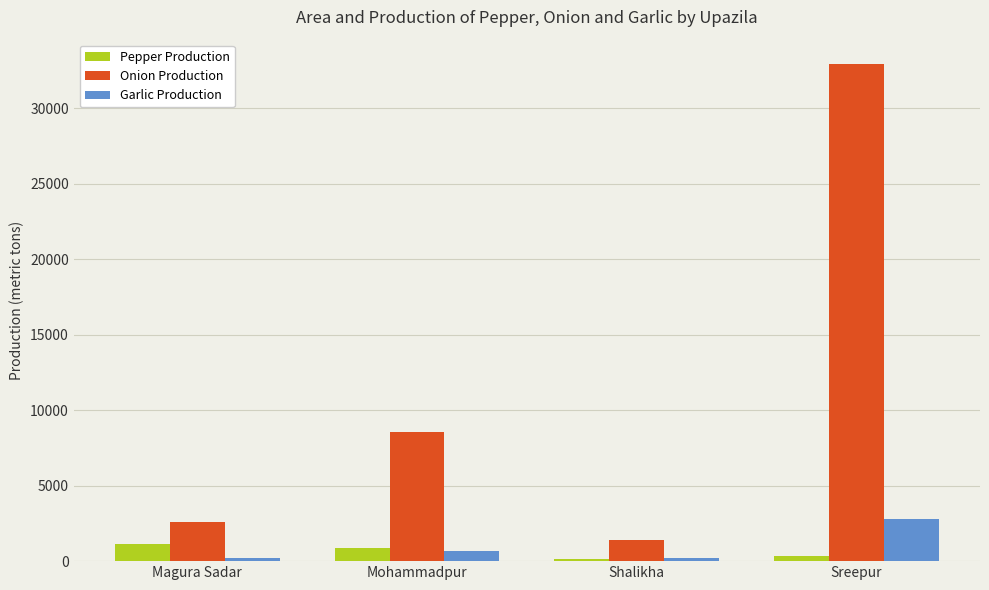

How many bars are there in total?

12